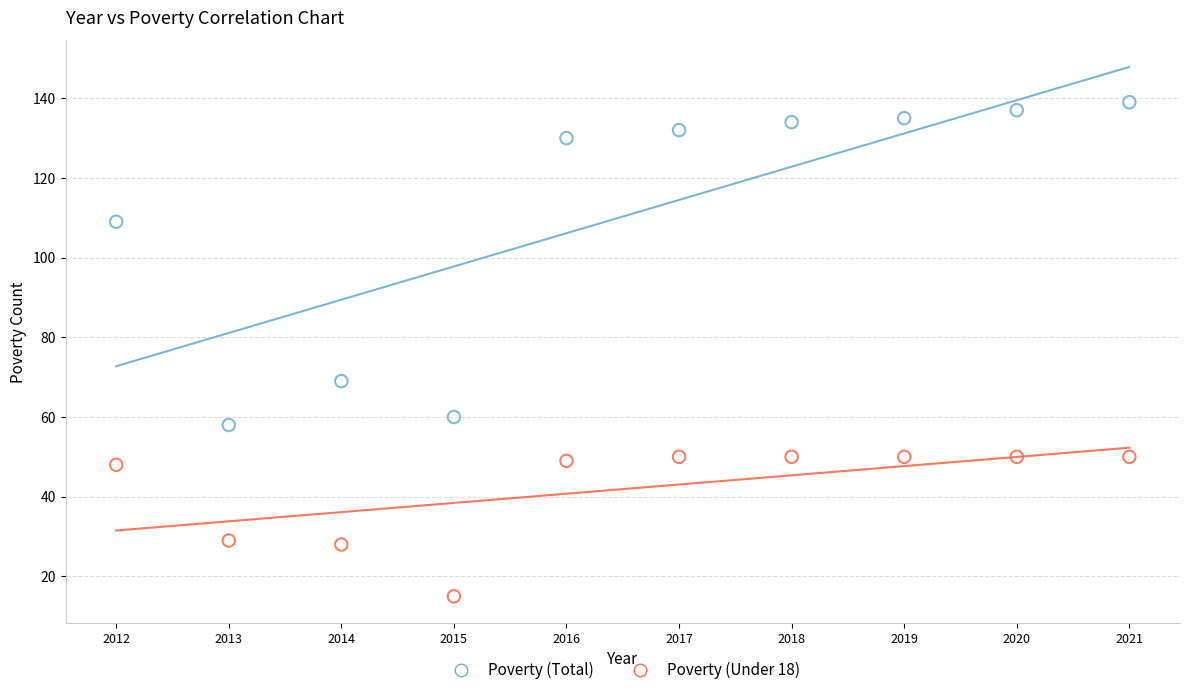

Which series has the widest spread of Y values?

Poverty (Total)